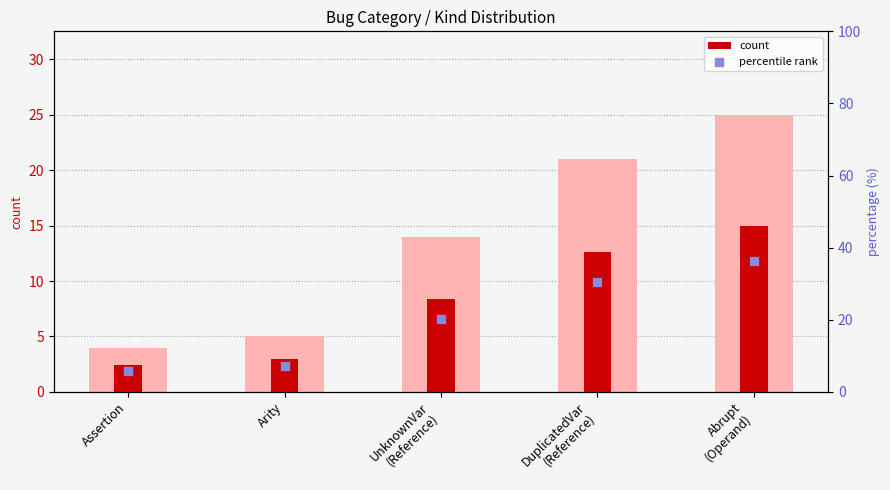

What is the total value across all series at Assertion?

8.2